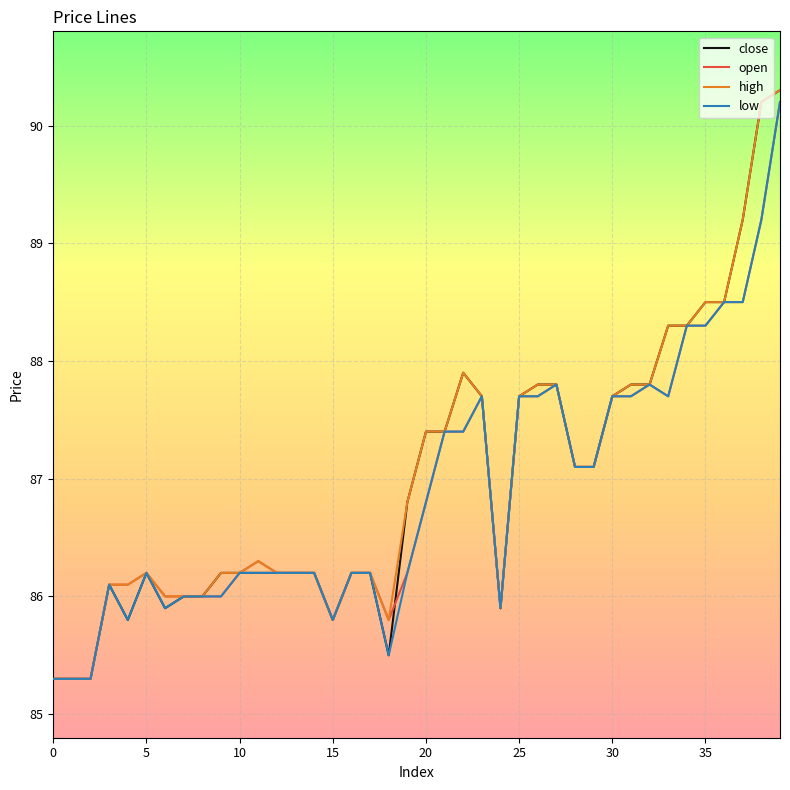

What is the smallest value displayed?

85.3